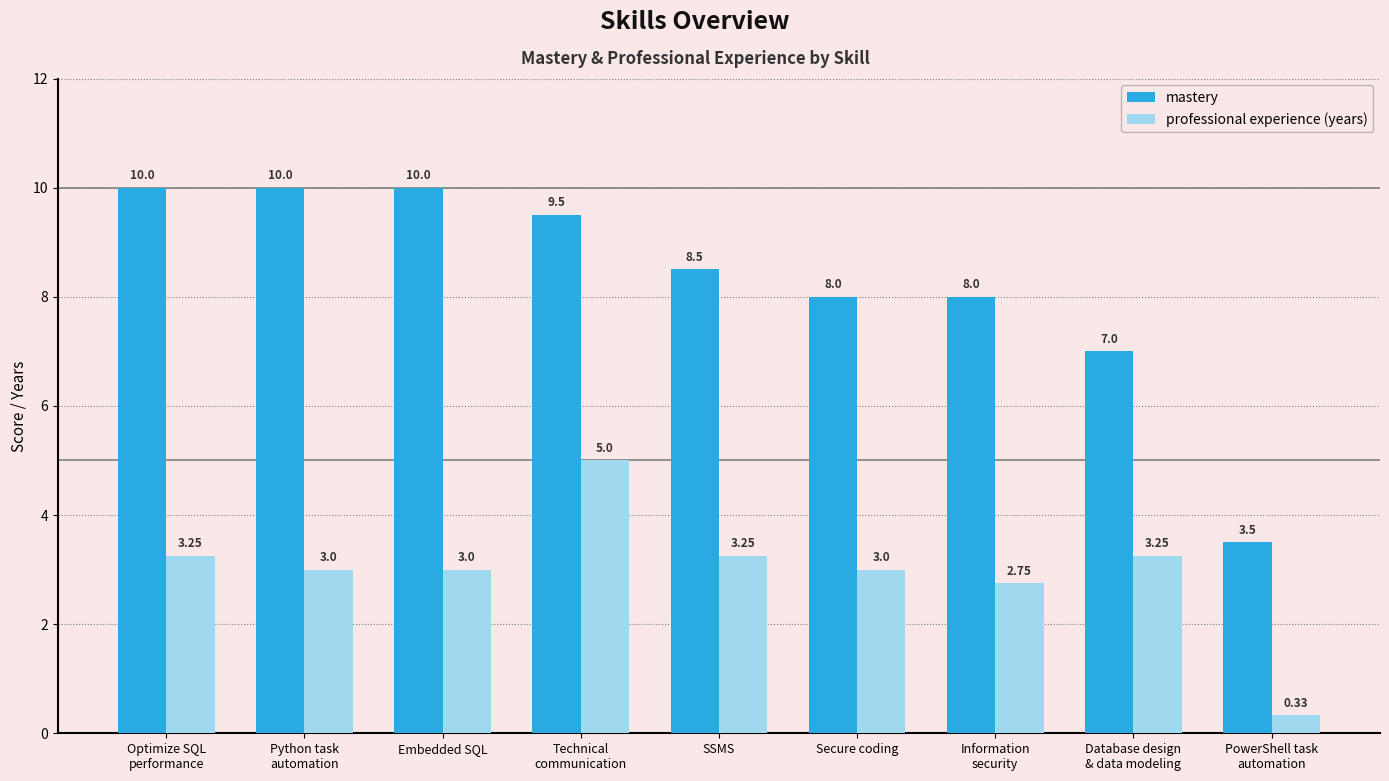

How many groups of bars are there?

9